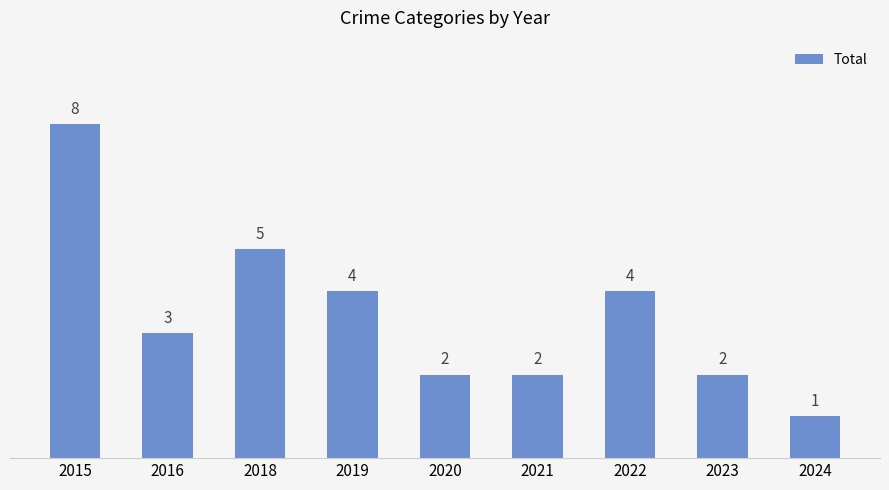

Count the values in the range 2 to 4.

6